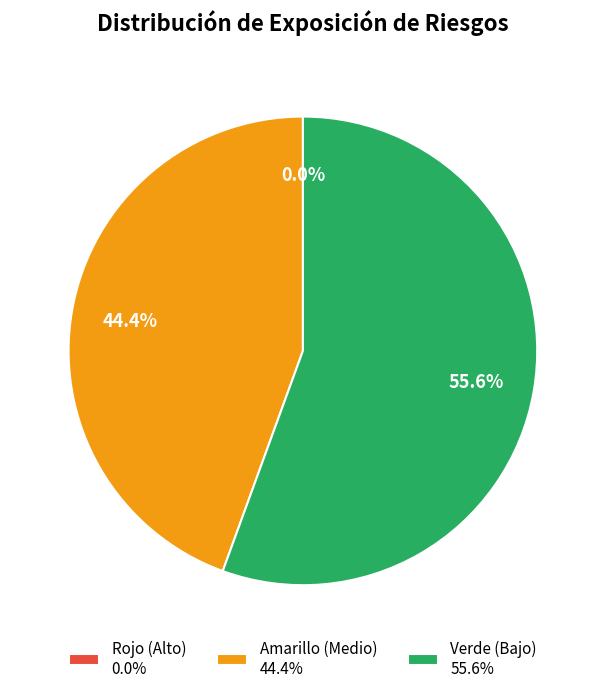

Is the sum of G and Y greater than half?

Yes